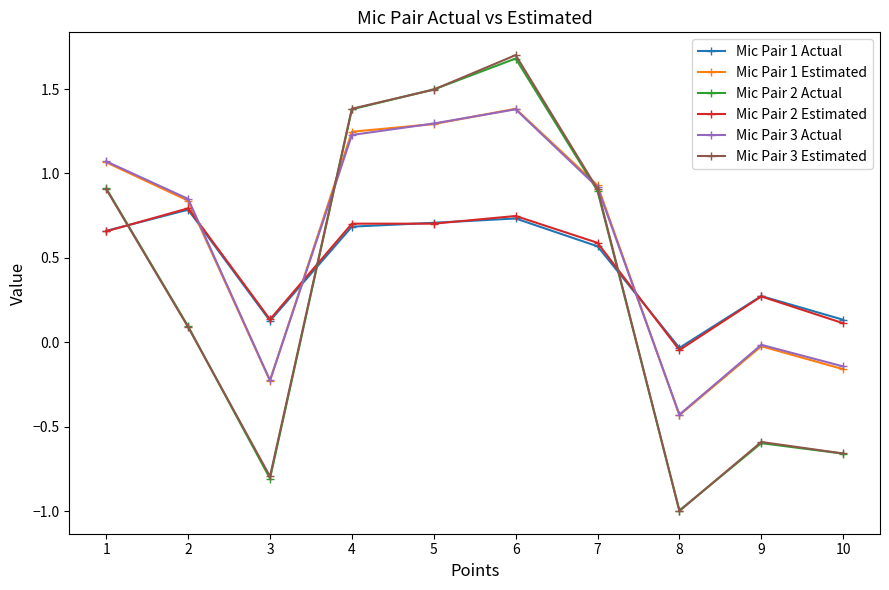

Which series ends up on top after the final intersection of Mic Pair 3 Estimated and Mic Pair 2 Estimated?

Mic Pair 2 Estimated